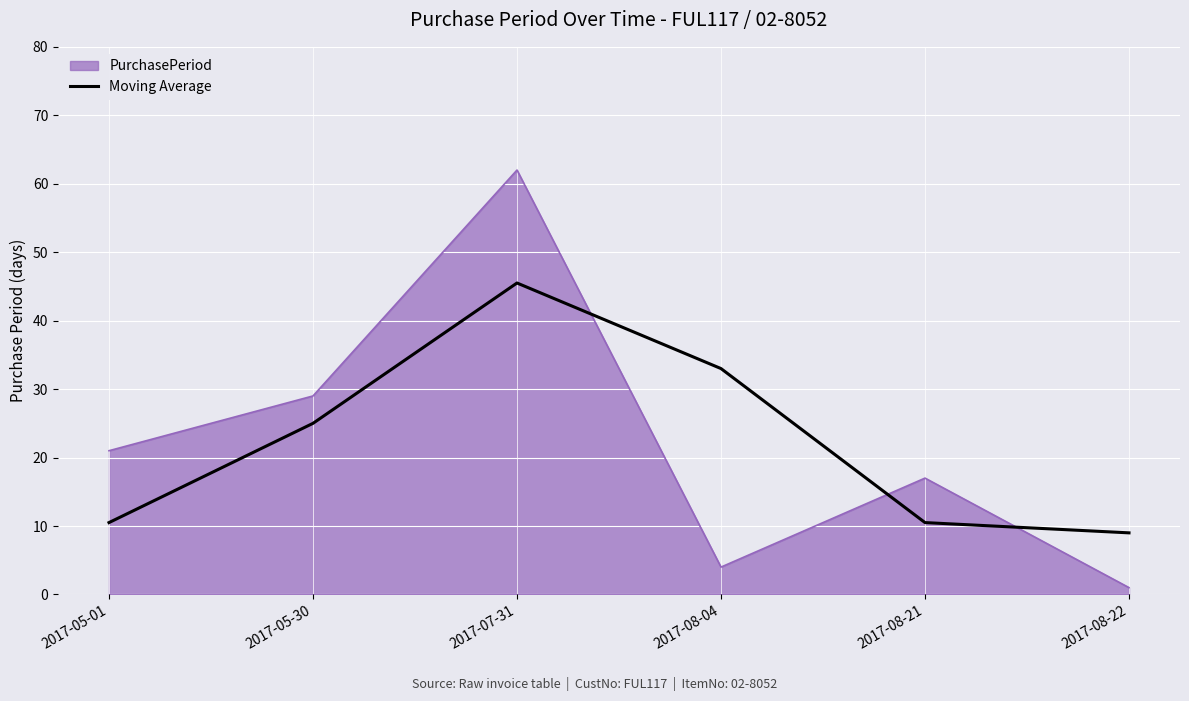

Reading right to left, what are all the values shown in this chart?

PurchasePeriod: 2017-08-22=1.0	2017-08-21=17.0	2017-08-04=4.0	2017-07-31=62.0	2017-05-30=29.0	2017-05-01=21.0
Moving Average: 2017-08-22=9.0	2017-08-21=10.5	2017-08-04=33.0	2017-07-31=45.5	2017-05-30=25.0	2017-05-01=10.5